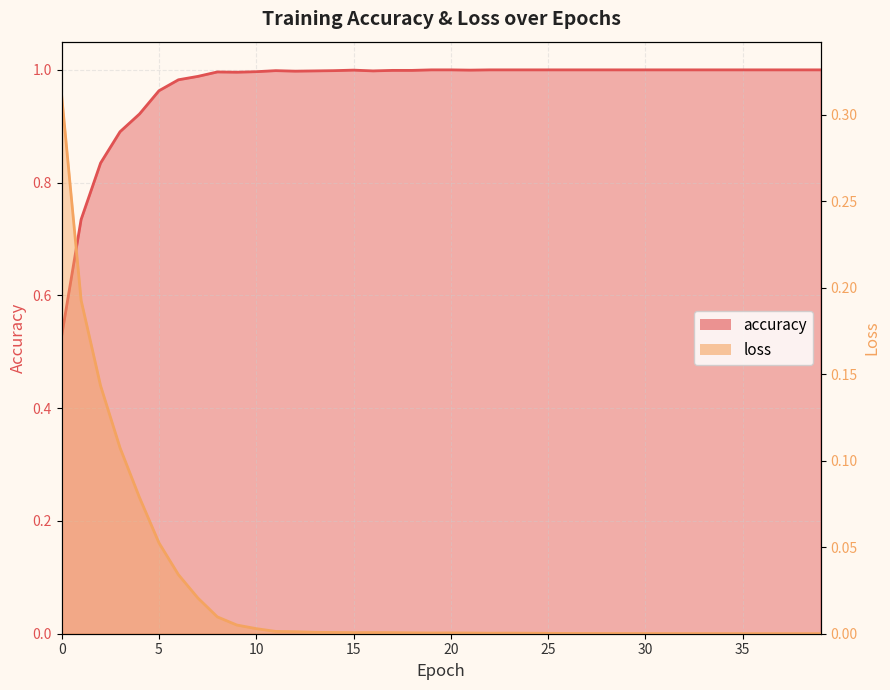

What is the difference between the maximum and minimum values in the loss series?

0.3